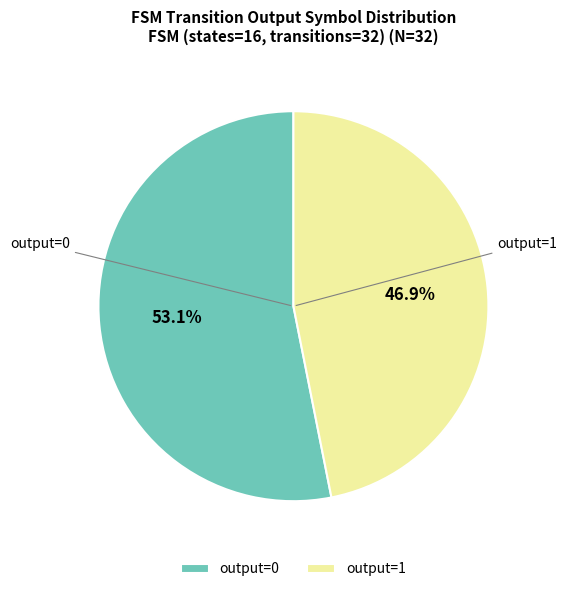

How much of the chart is everything except output=1?

53.1%